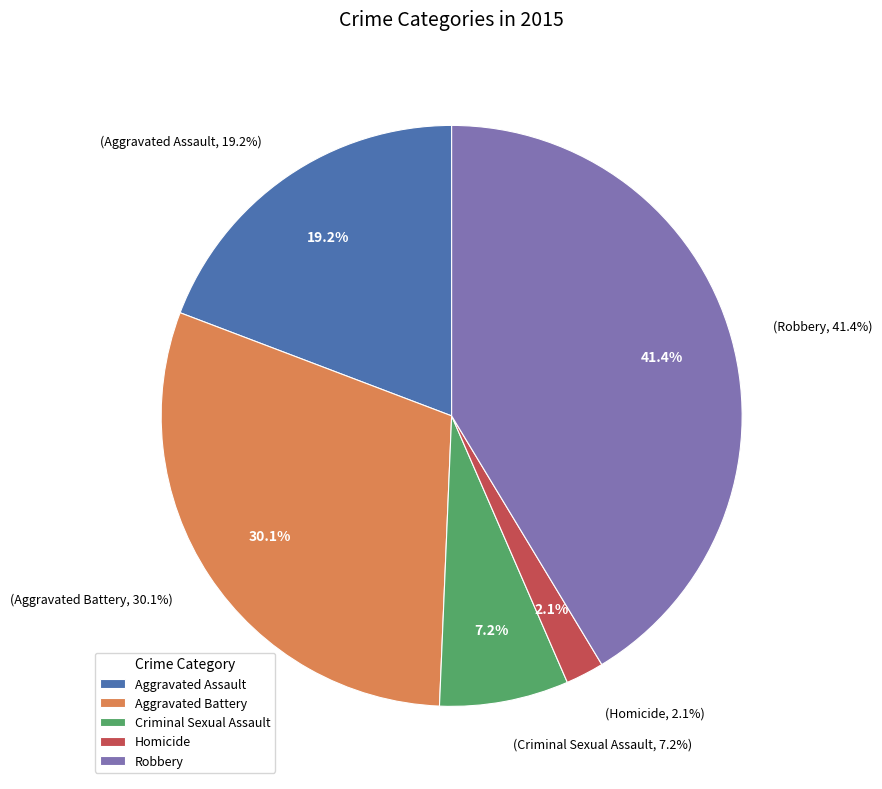

What percentage do Criminal Sexual Assault and Homicide together represent?

9.3%